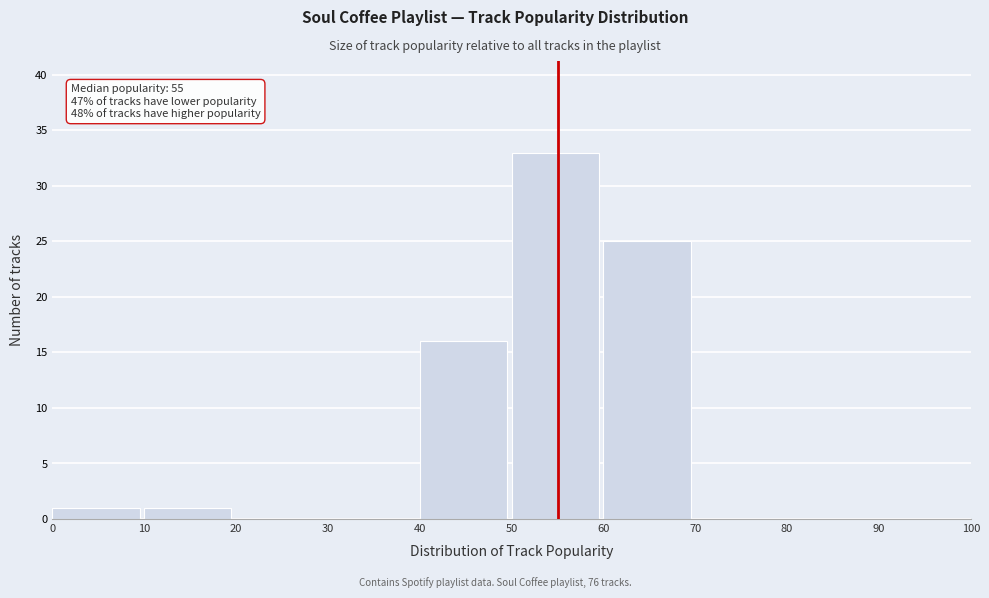

Over which range of the x-axis is the bar tallest?

50 to 60